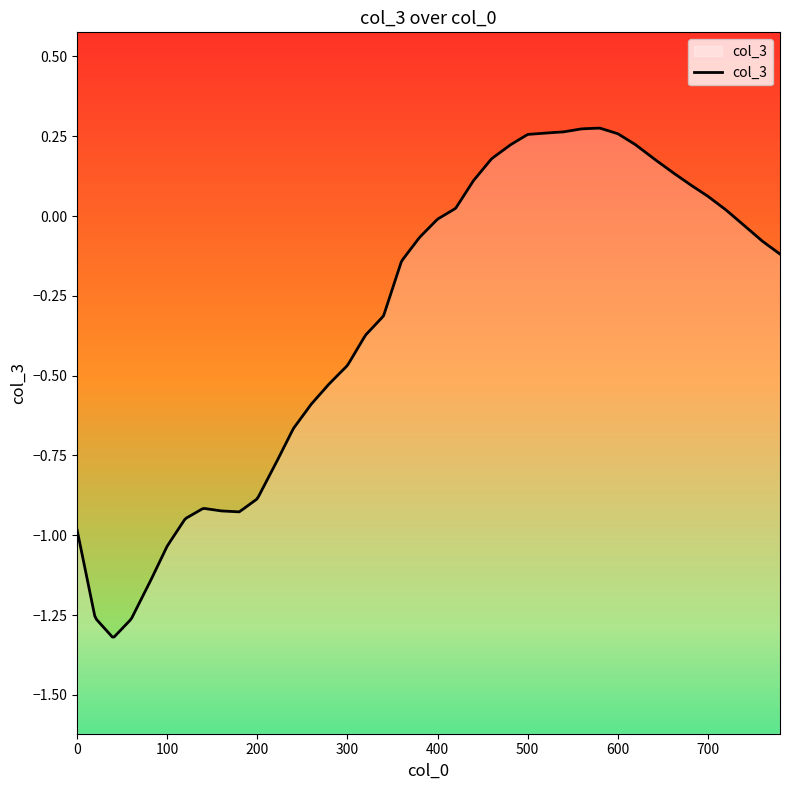

What is the value of the 17th point from the left?

-0.4